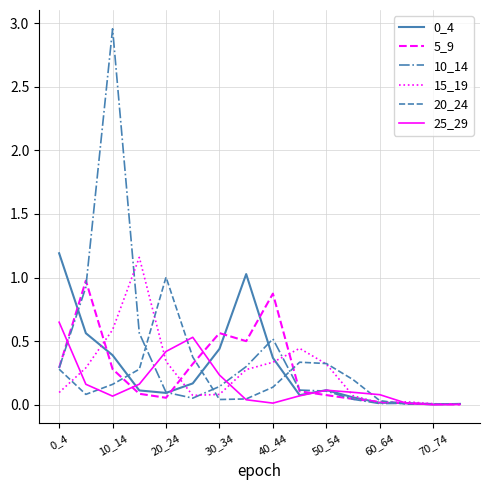

Which series has the widest spread of values?

10_14